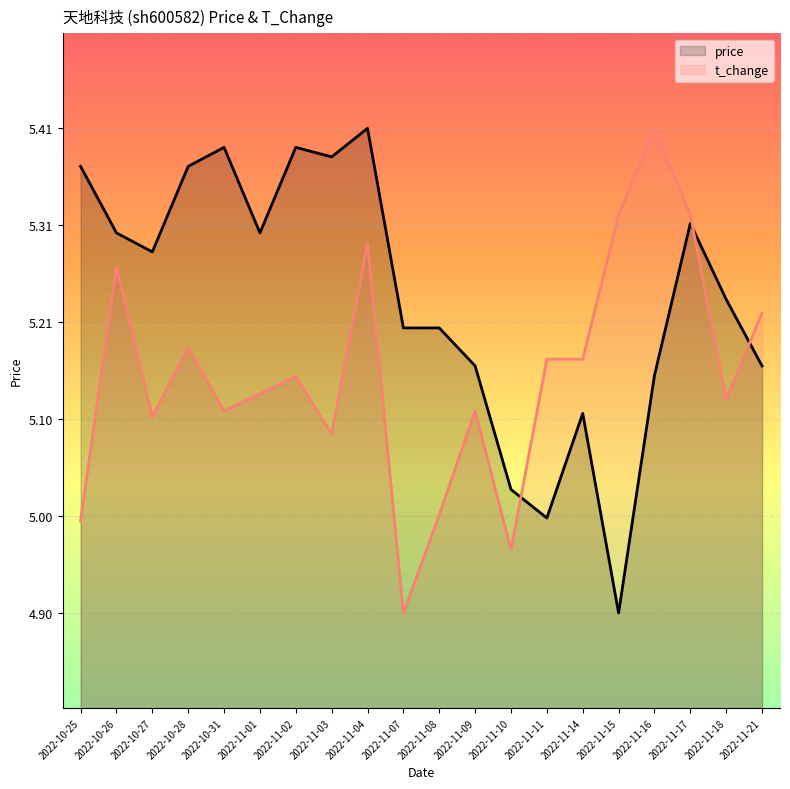

At which category does price reach its first local valley?

2022-10-27